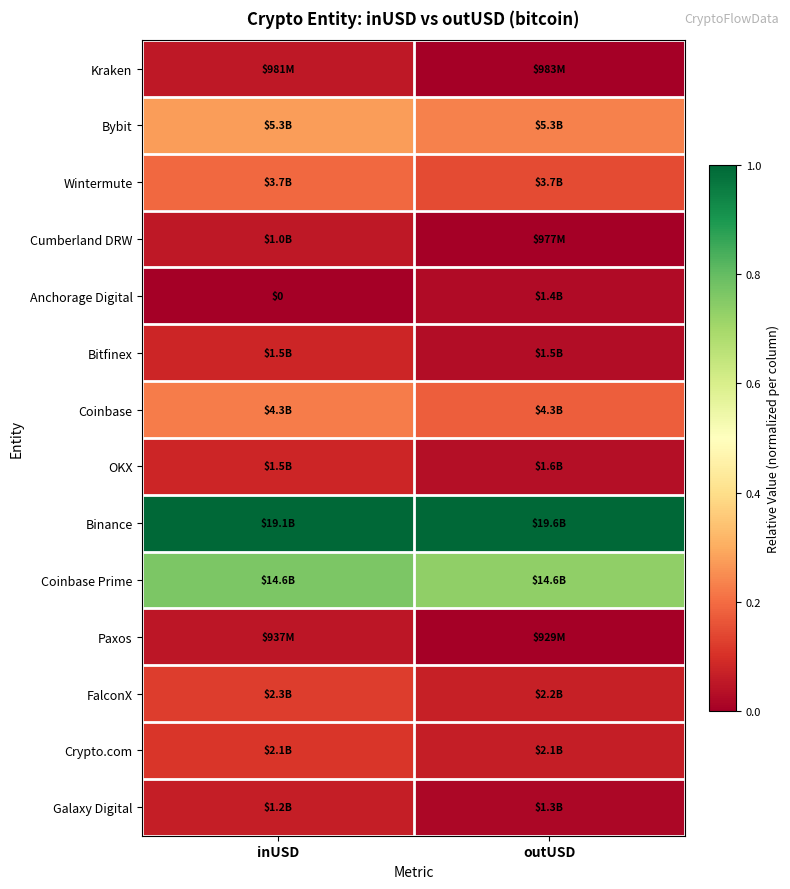

Is the value of Crypto.com at outUSD greater than the value of Bybit at outUSD?

No